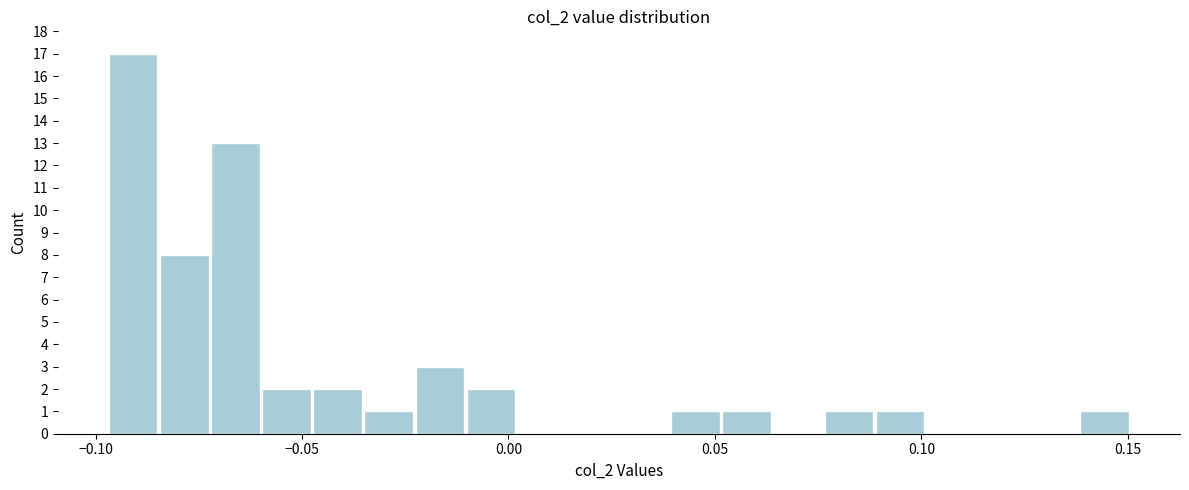

Read against the x-axis, roughly where is the centre of the tallest bar?

-0.090